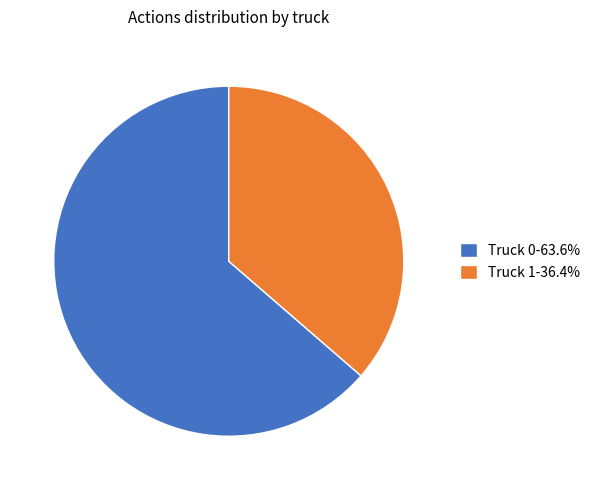

What is the largest slice in the pie chart?

Truck 0